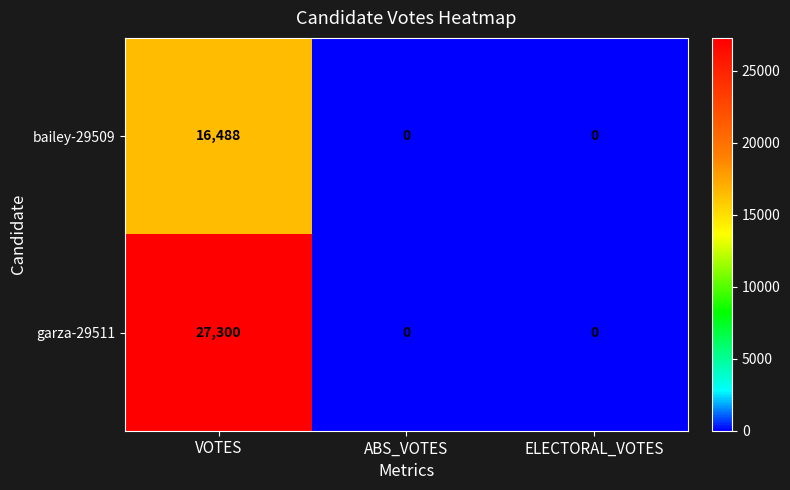

Which series has the largest range (max minus min)?

garza-29511